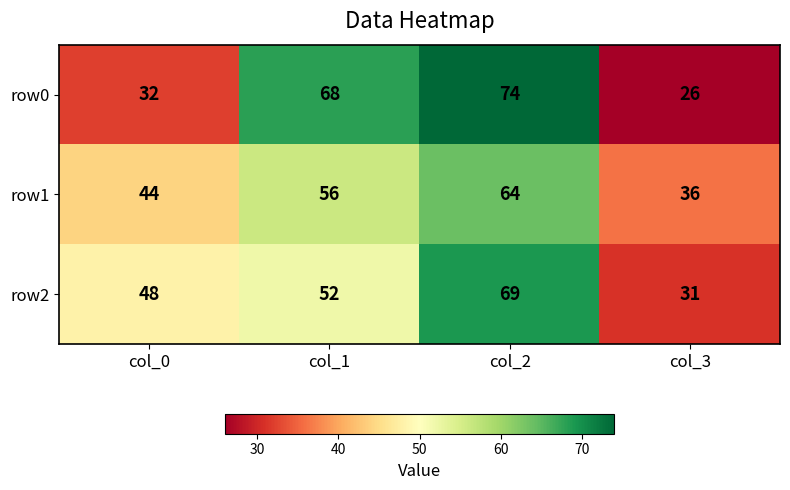

What is the spread (max minus min) of values at col_1?

16